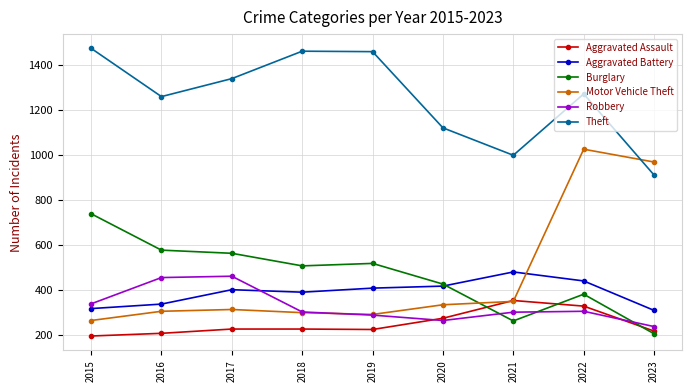

How many lines are shown in the chart?

6